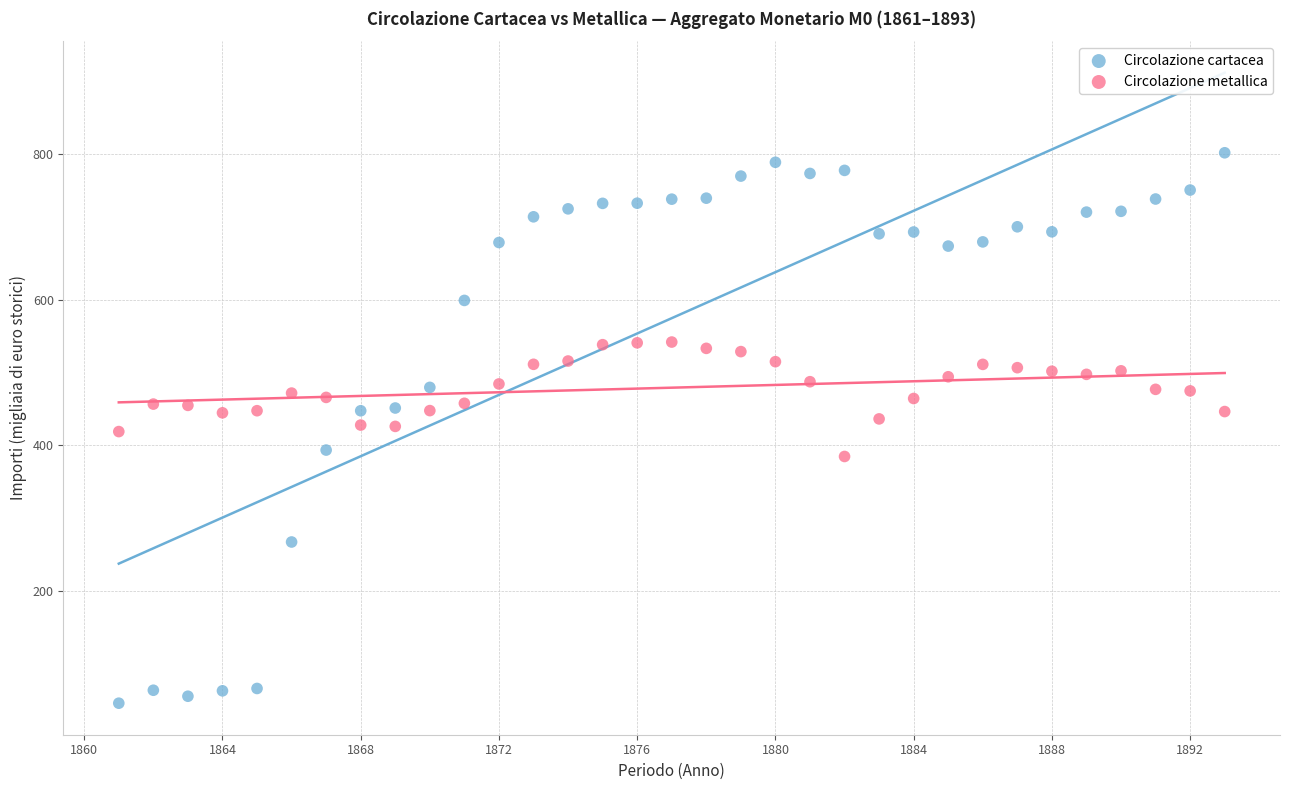

Which series contains the lowest Y value?

Circolazione cartacea